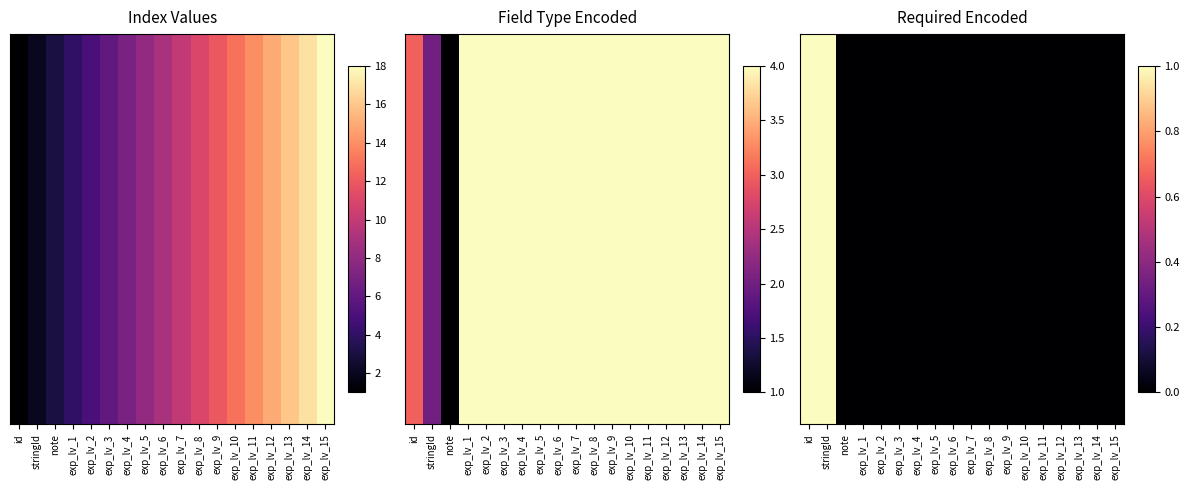

List the labels in order of value, smallest first.

note, exp_lv_1, exp_lv_2, exp_lv_3, exp_lv_4, exp_lv_5, exp_lv_6, exp_lv_7, exp_lv_8, exp_lv_9, exp_lv_10, exp_lv_11, exp_lv_12, exp_lv_13, exp_lv_14, exp_lv_15, id, stringId